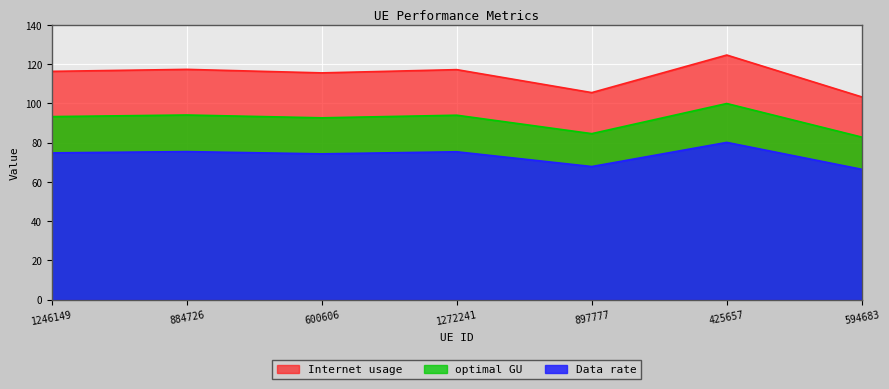

At which category is the sum across all series the highest?

425657